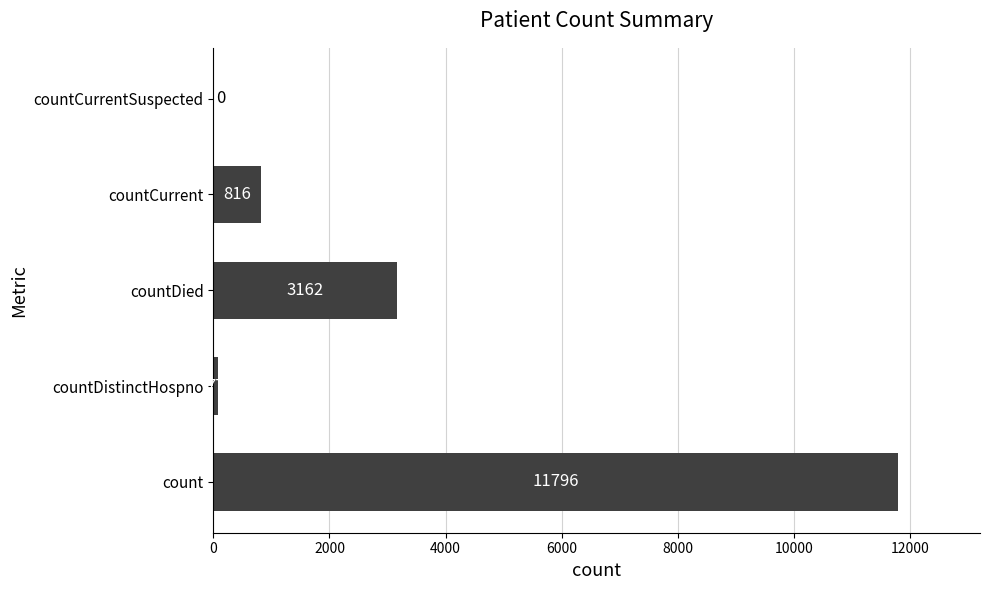

True or false: the data shows 1051 at countDied.

False